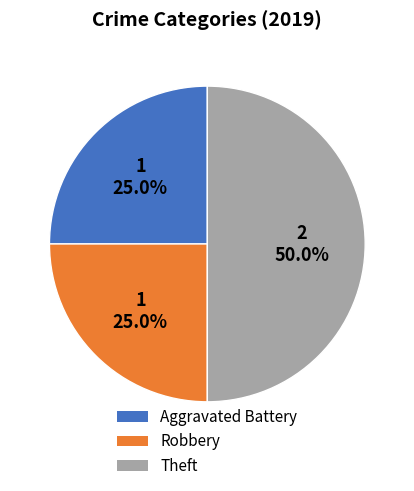

Count the number of slices in the pie.

3